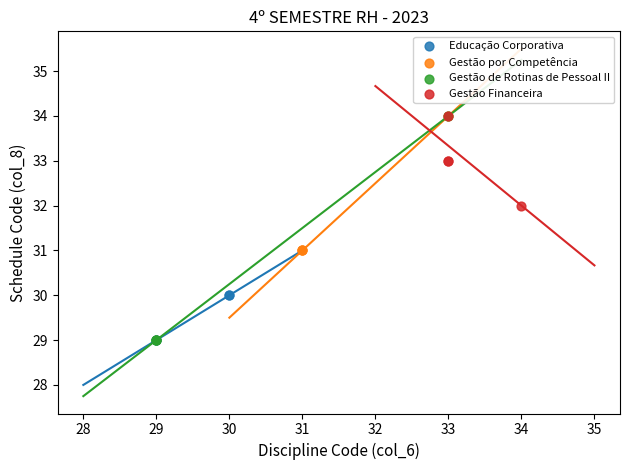

Which series has the widest spread of Y values?

Gestão de Rotinas de Pessoal II